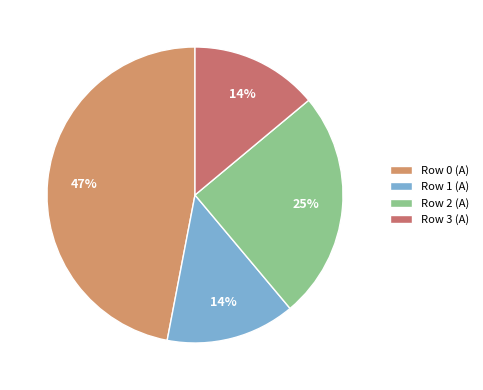

Which category has the biggest portion of the pie?

Row 0 (A)